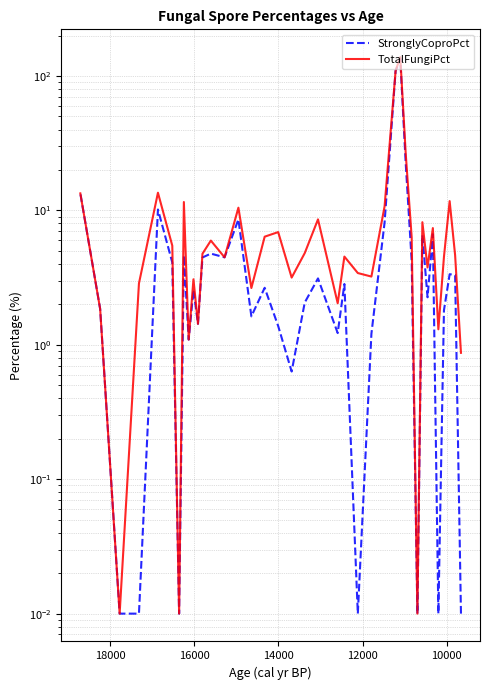

How many data points in TotalFungiPct are above 4?

23